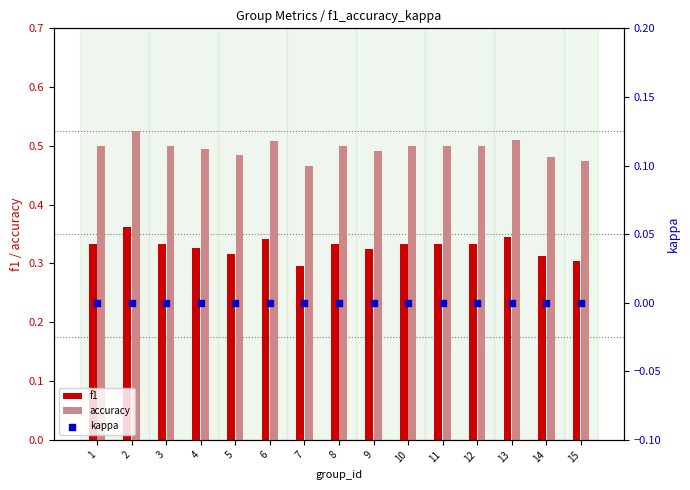

At which category is the sum across all series the highest?

2